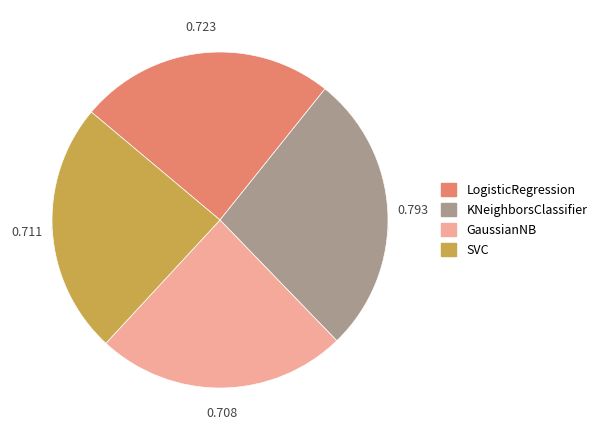

Count the number of slices in the pie.

4